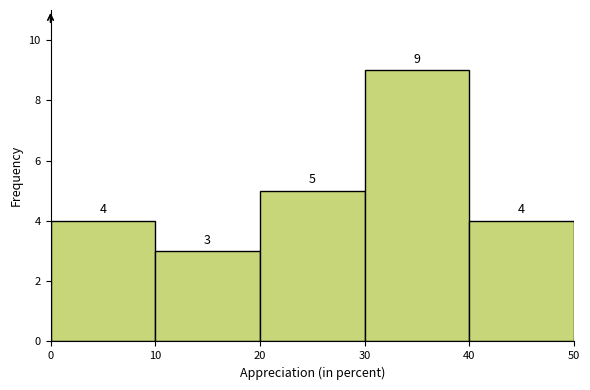

Reading left to right, transcribe this chart: for each bar, give the range it covers on the x-axis and its height.

0 to 10: 4
10 to 20: 3
20 to 30: 5
30 to 40: 9
40 to 50: 4